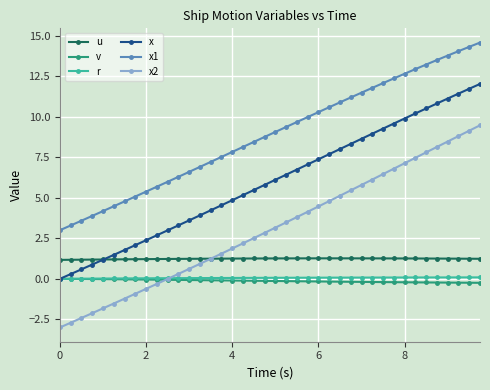

True or false: v and x1 cross at least once.

False